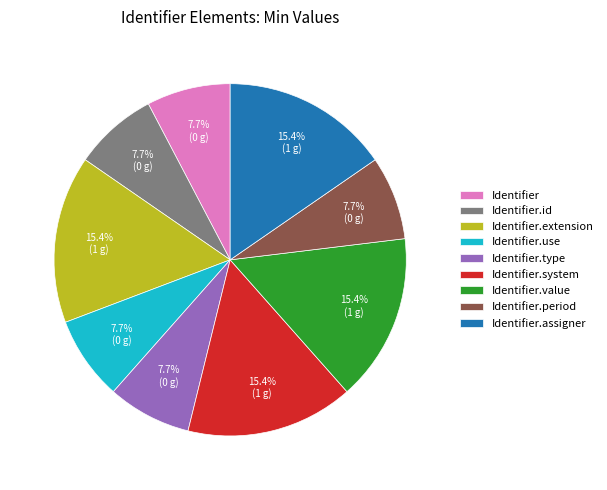

What is the ratio of the value at Identifier.value to the value at Identifier.assigner?

1.0